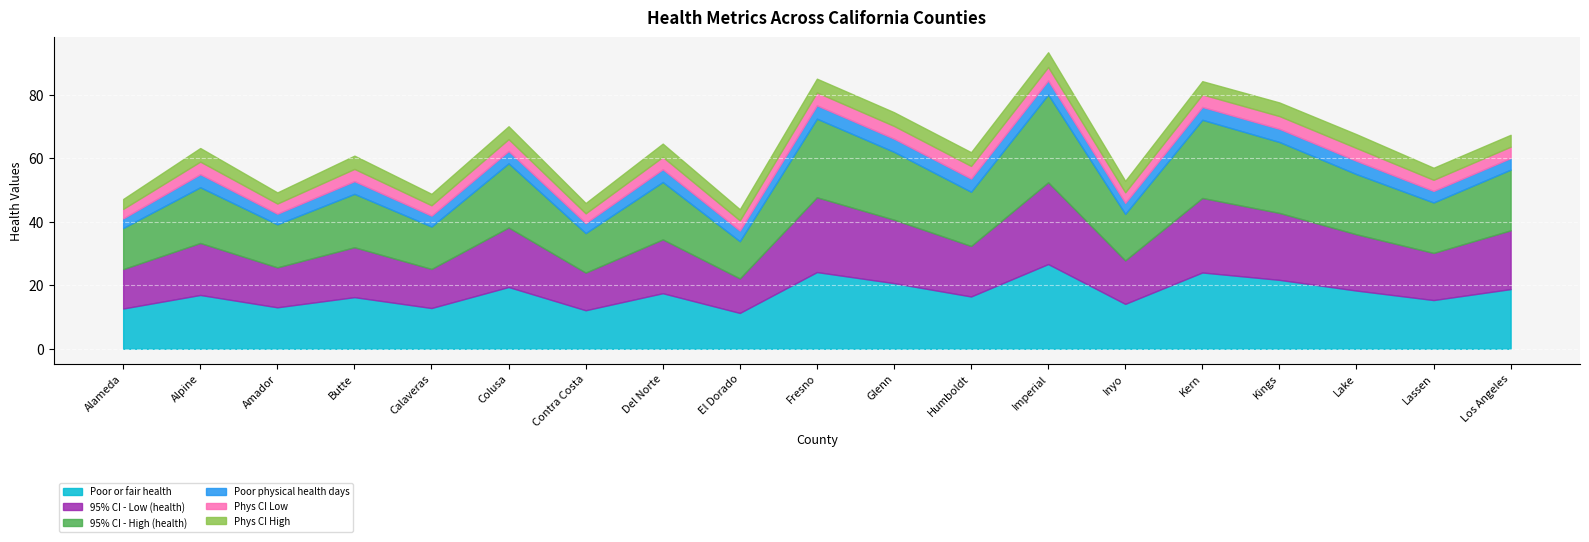

The Phys CI Low series shows 3.3 at Calaveras. True or false?

True